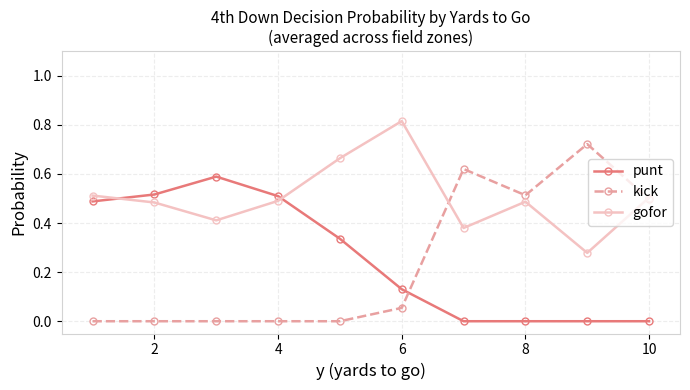

True or false: punt and gofor intersect in this chart.

True